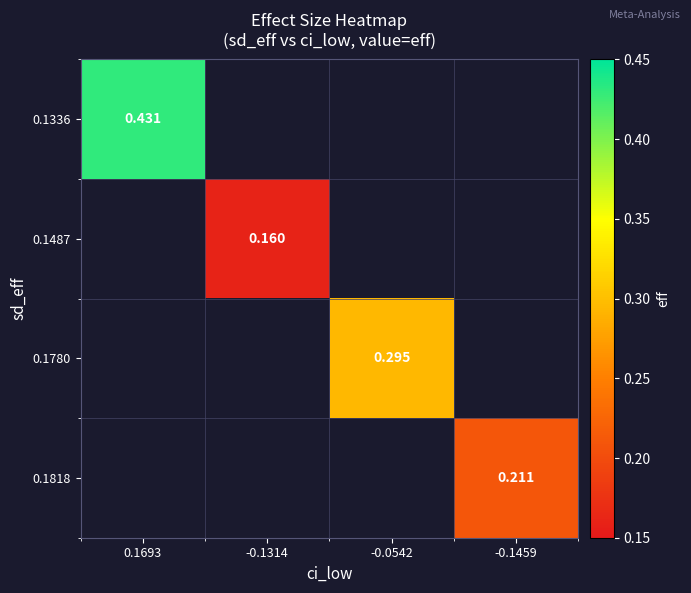

The value of 0.1336 at 0.1693 is 0.4. True or false?

True